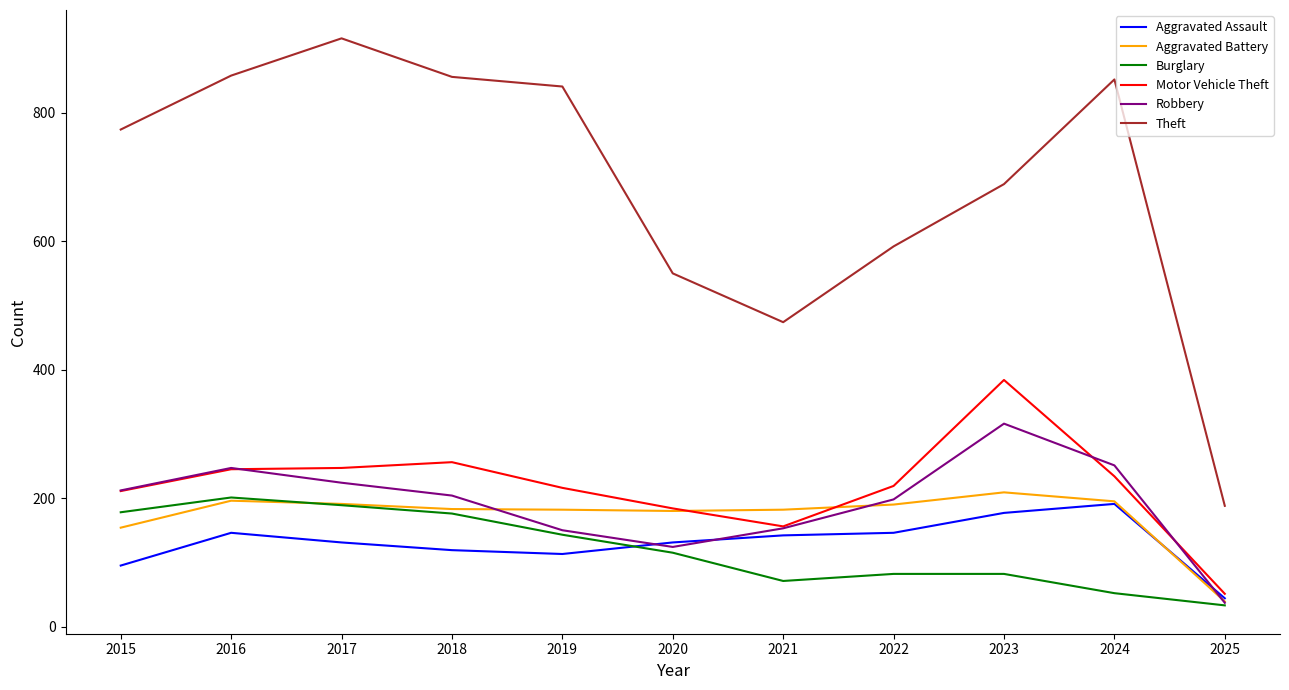

The Motor Vehicle Theft series shows 184 at 2020. True or false?

True